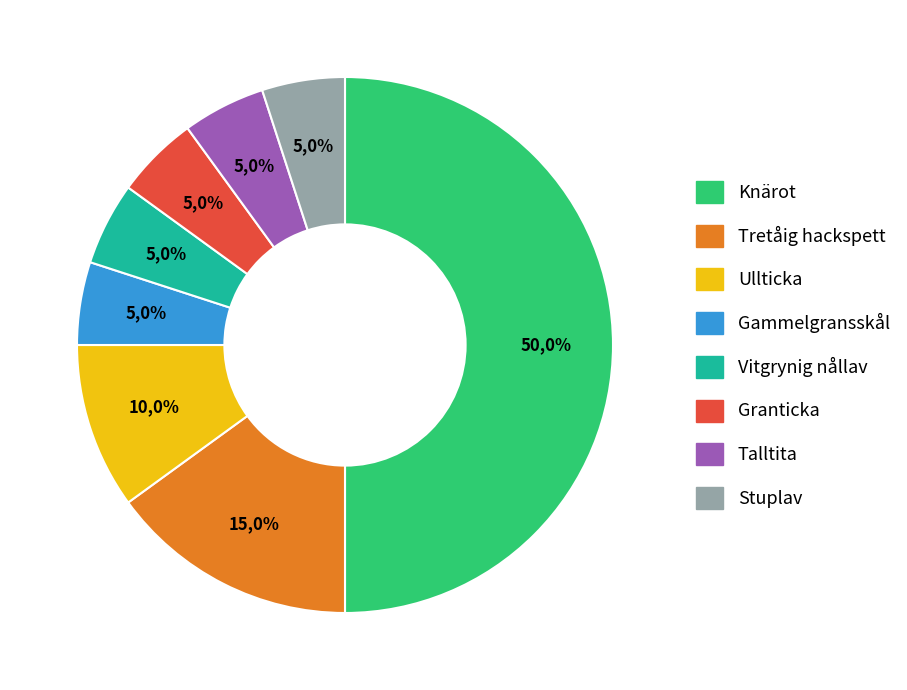

Rank the categories by value from highest to lowest.

Knärot, Tretåig hackspett, Ullticka, Gammelgransskål, Vitgrynig nållav, Granticka, Talltita, Stuplav